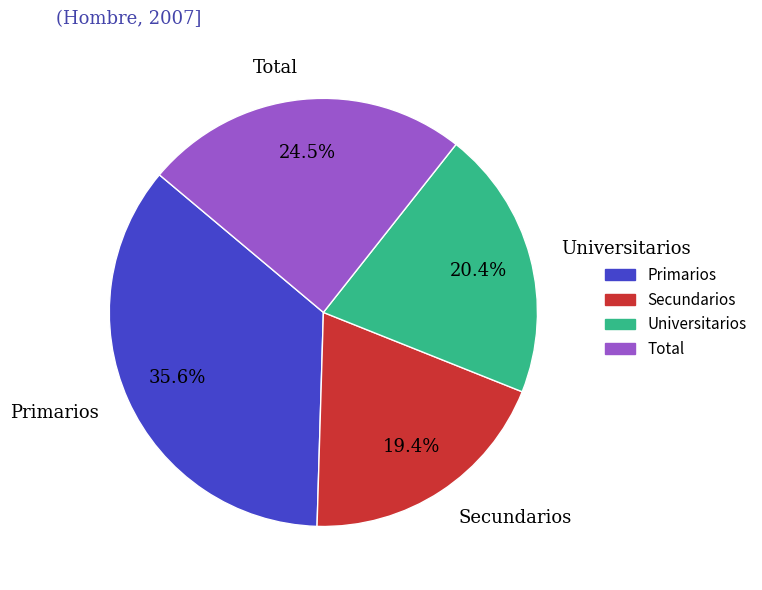

How many slices are in this pie chart?

4